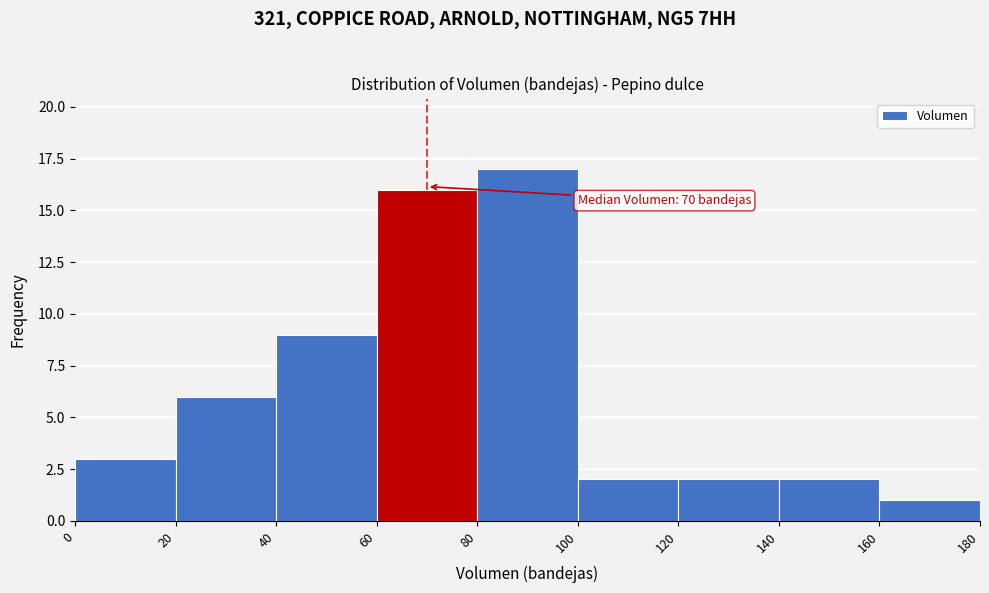

Which range on the x-axis has the tallest bar?

80 to 100